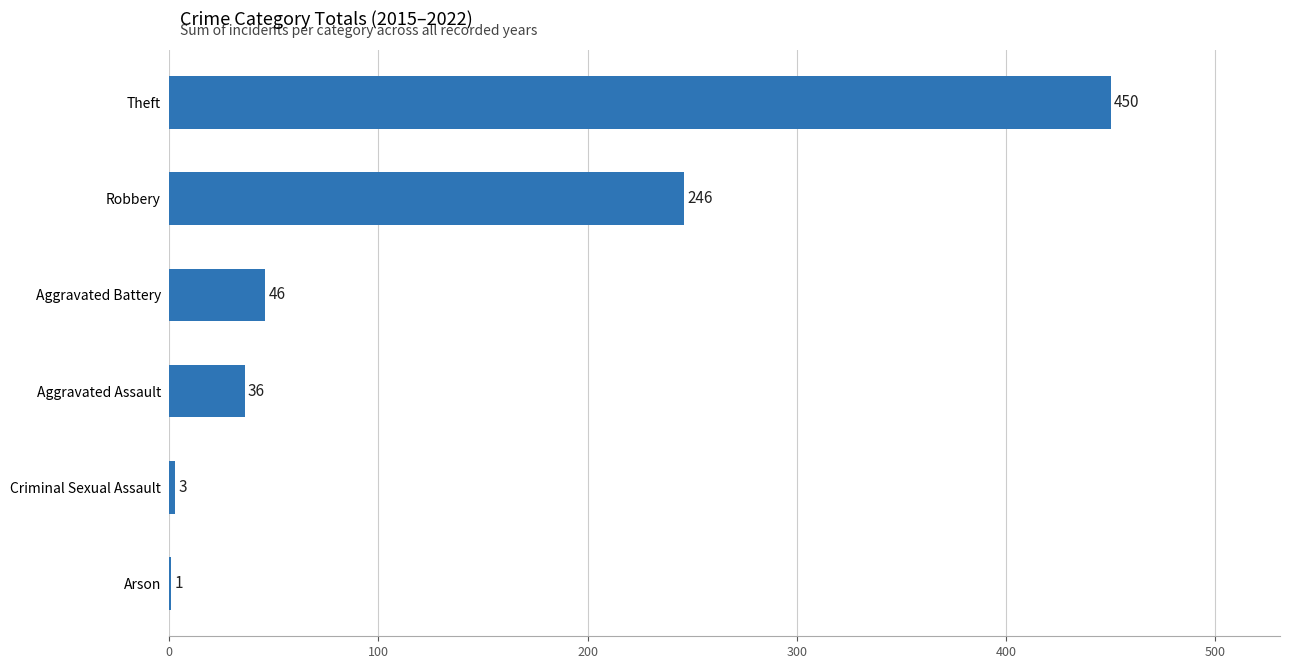

What is the approximate value at Theft?

450